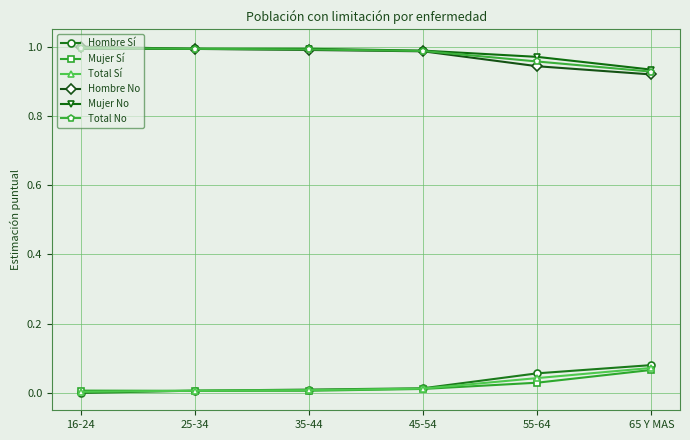

True or false: Total Sí has more than 1 points higher than both neighbors.

False